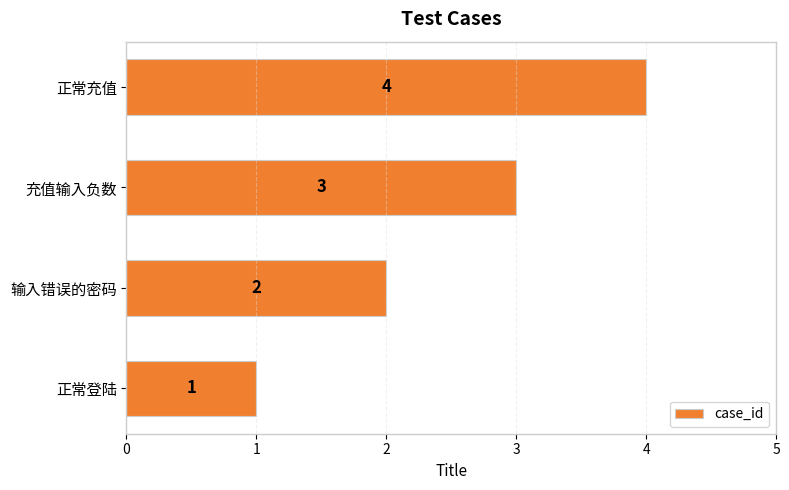

At which category does the chart reach its peak across all series?

正常充值